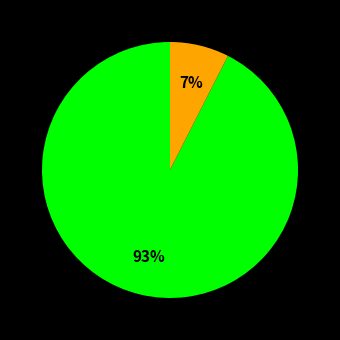

Is there any slice that represents more than half of the pie?

Yes